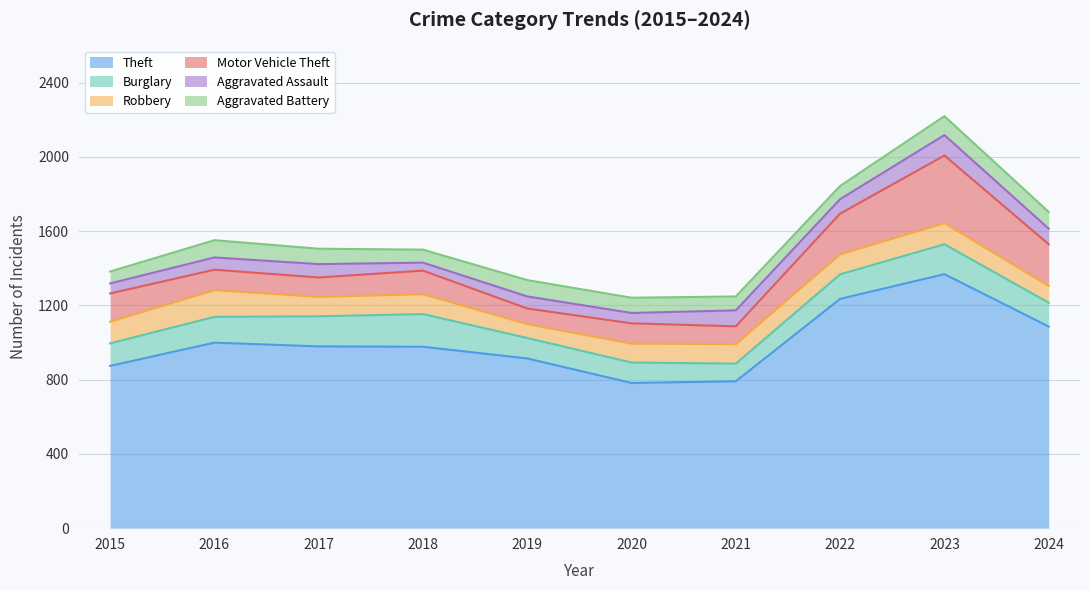

What is the difference between the Aggravated Battery values at 2022 and 2019?

17